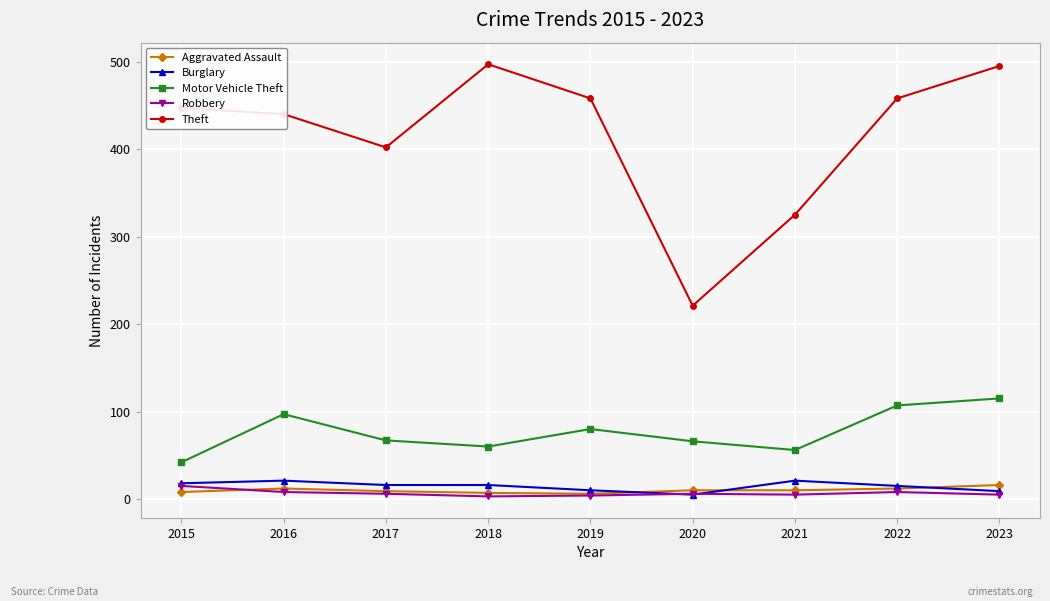

The value of Motor Vehicle Theft at 2016 is 97. True or false?

True